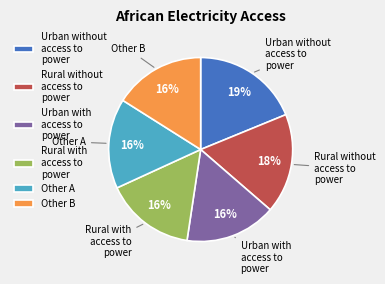

Do Other A and Urban with access to power together represent more than half of the pie?

No